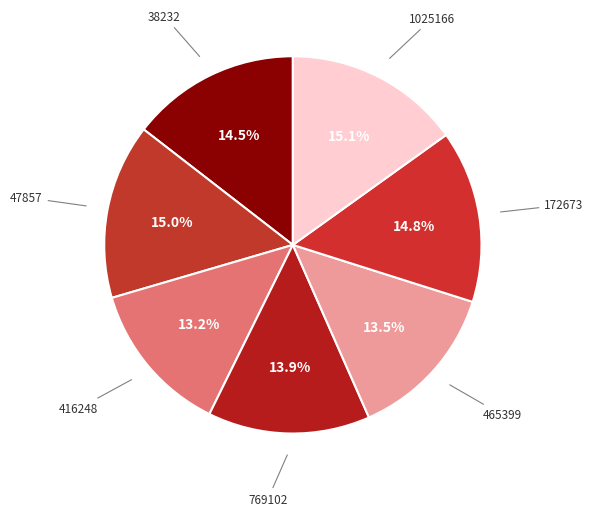

To the nearest percent, what percentage of the pie is 769102?

14%